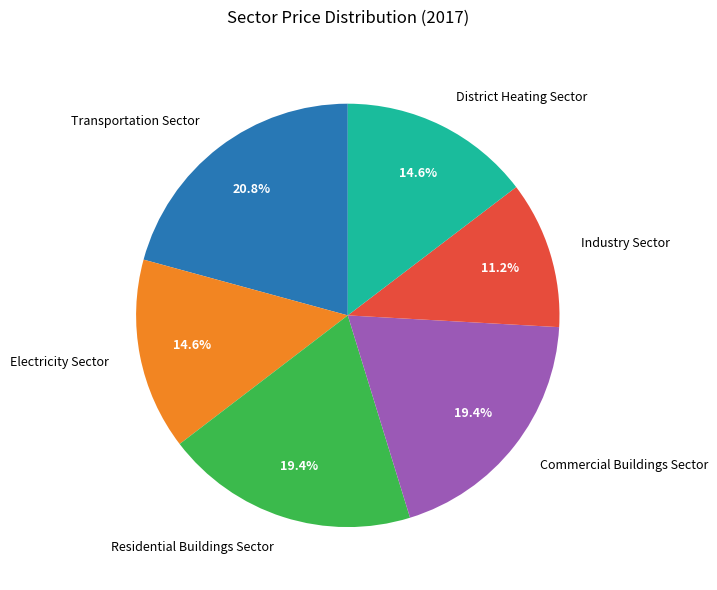

Is Electricity Sector the majority of the pie?

No